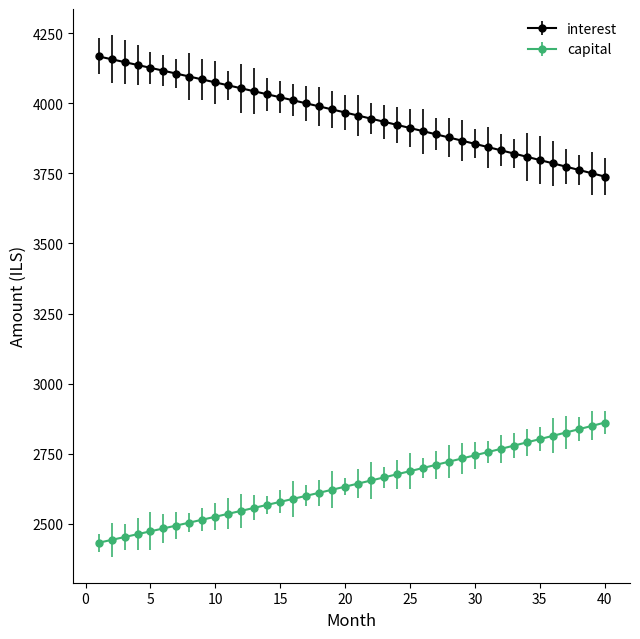

What is the maximum value for interest?

4166.7